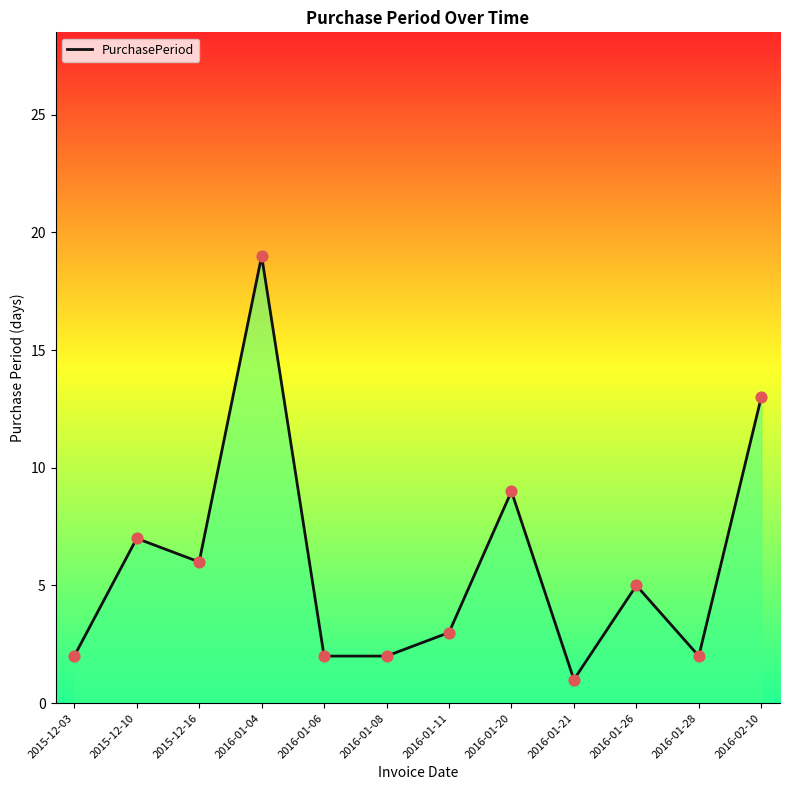

Which has a higher value, 2016-02-10 or 2016-01-08?

2016-02-10